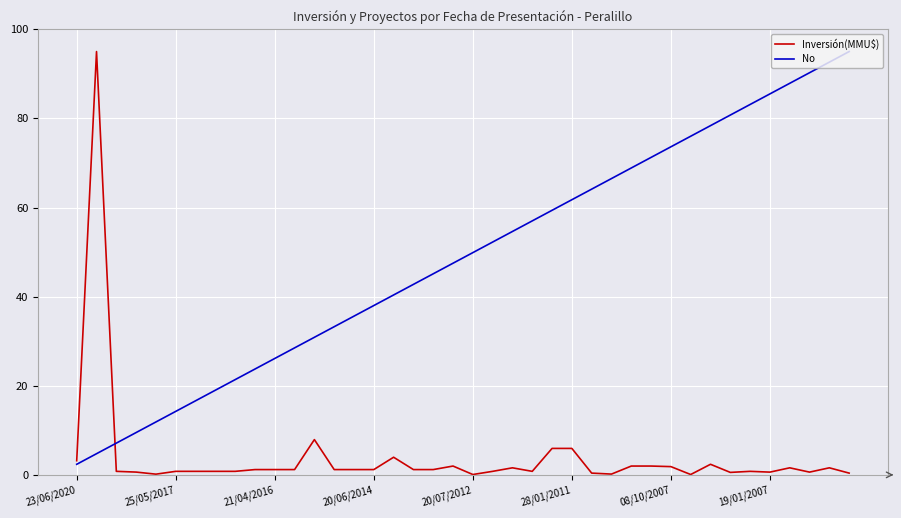

Which series has the largest total across all categories?

No